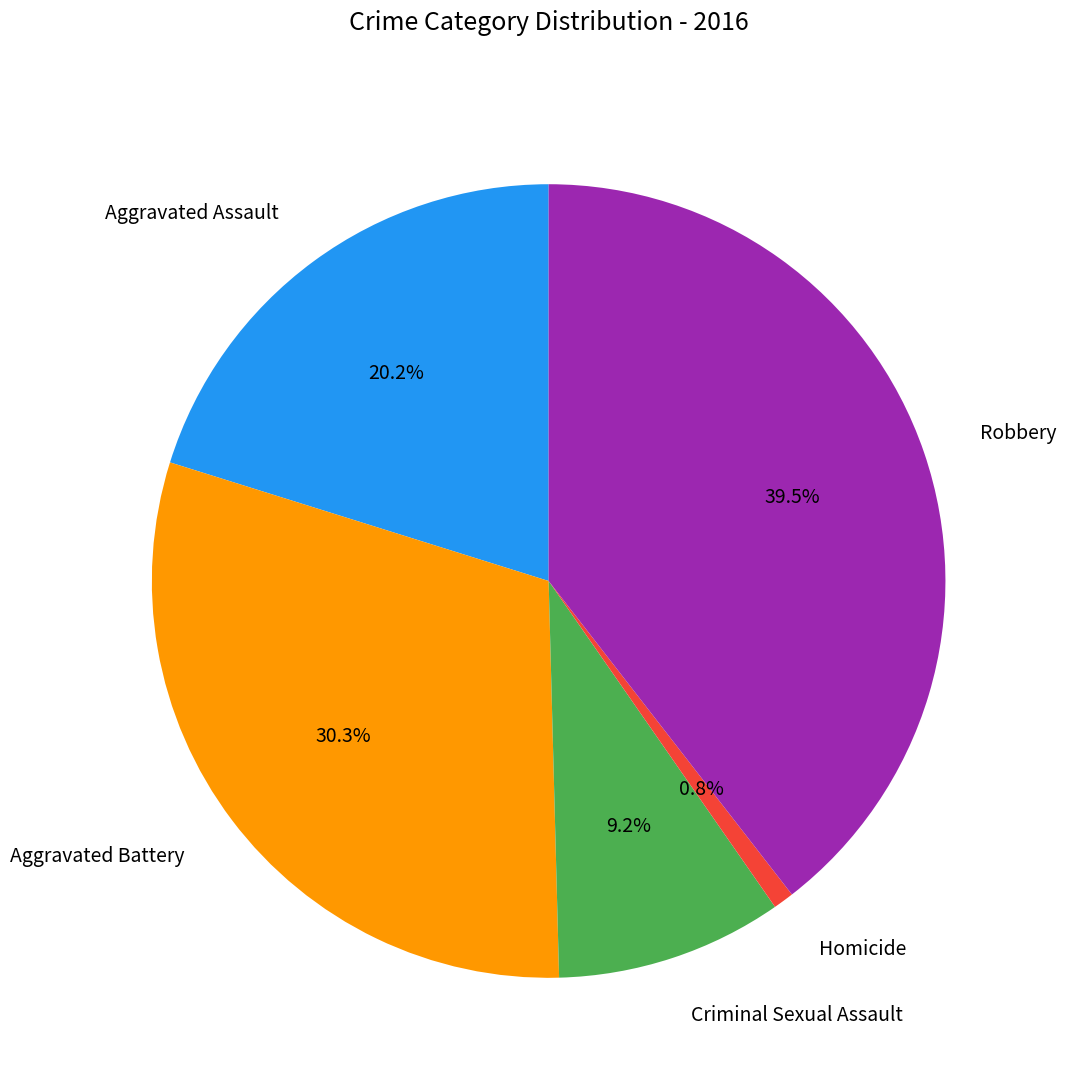

True or false: Criminal Sexual Assault accounts for 16% of the total.

False